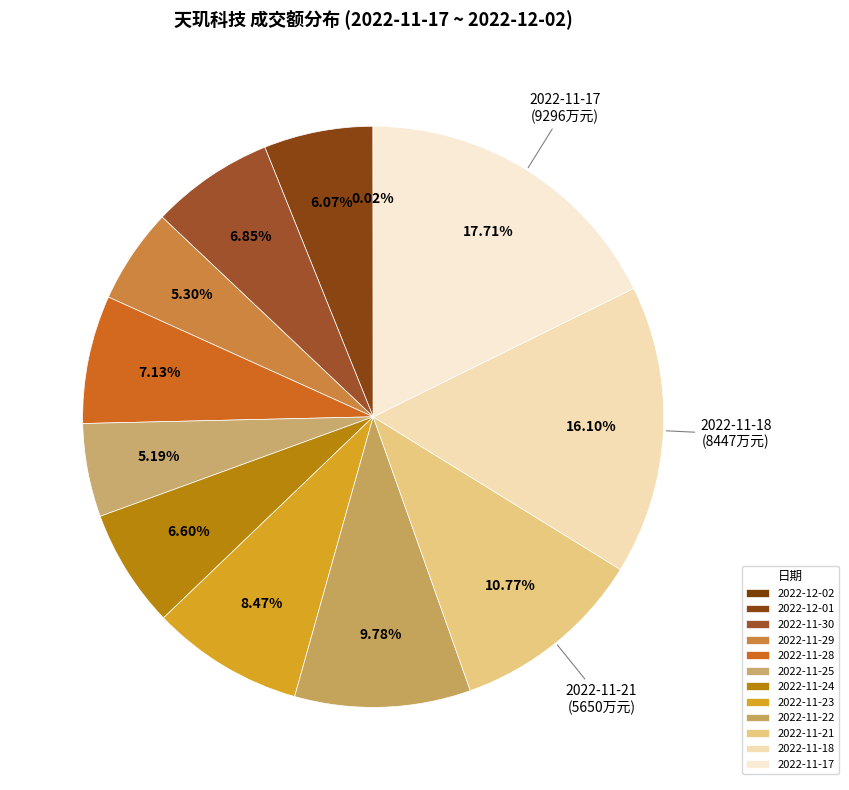

Which category has the biggest portion of the pie?

2022-11-17